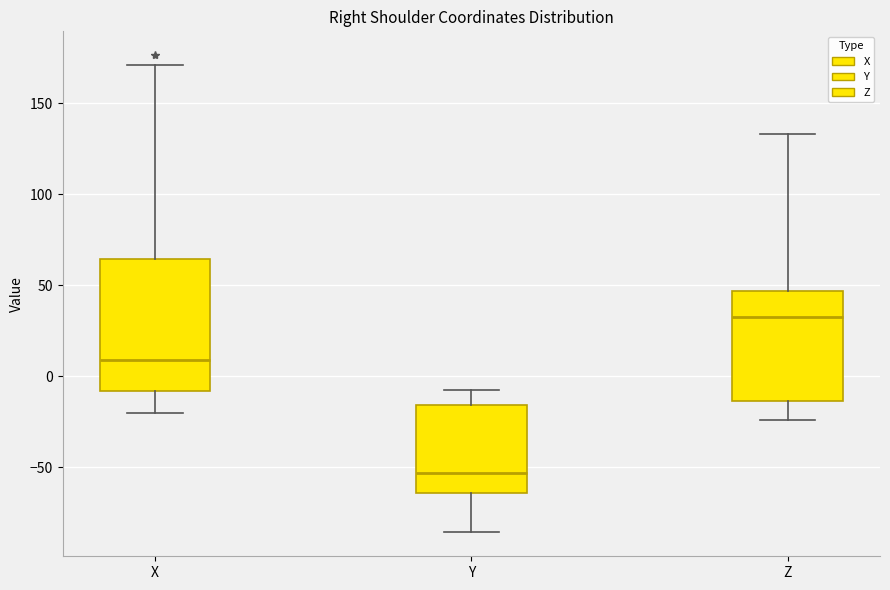

Reading left to right, transcribe this box plot: for each box, give where its median line is, the range the box spans, and where its two whiskers end, as read against the y-axis. The values are not printed on the chart, so give them approximately, as read against the axis.

X: median 10, box -10 to 65, whiskers -20 to 170
Y: median -55, box -65 to -15, whiskers -85 to -5
Z: median 35, box -15 to 45, whiskers -25 to 135